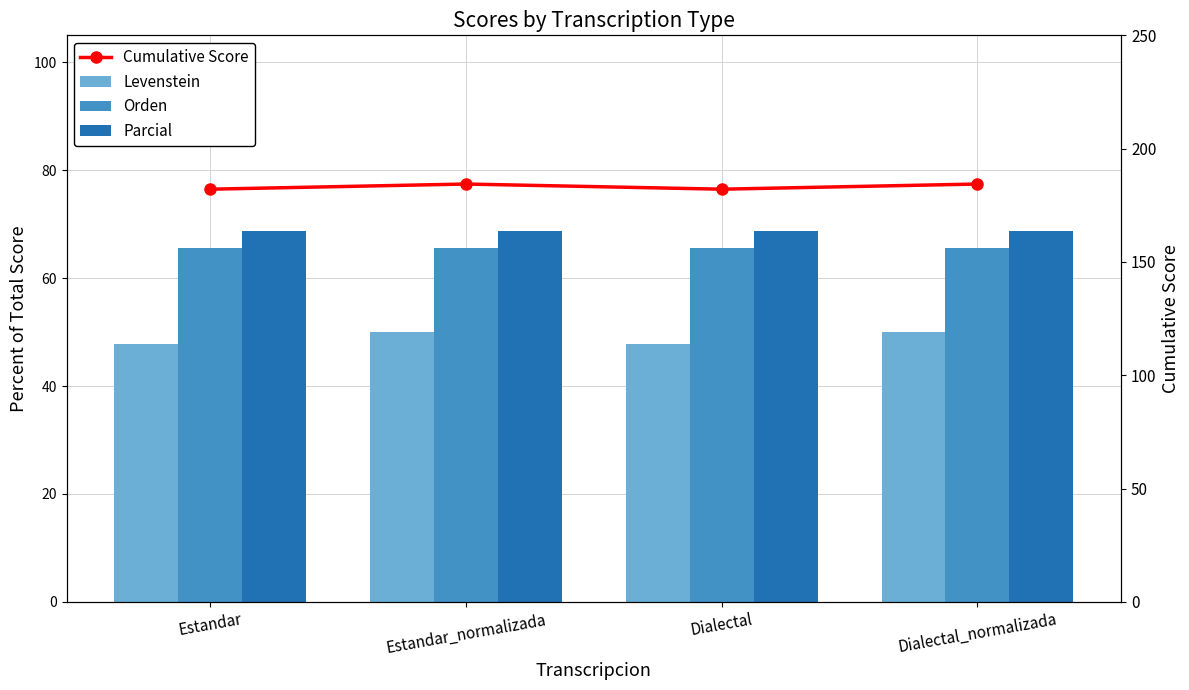

What is the minimum value for Parcial?

68.8